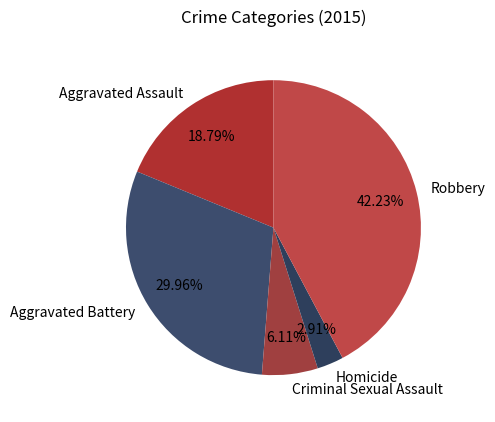

Between Homicide and Aggravated Battery, which is larger?

Aggravated Battery